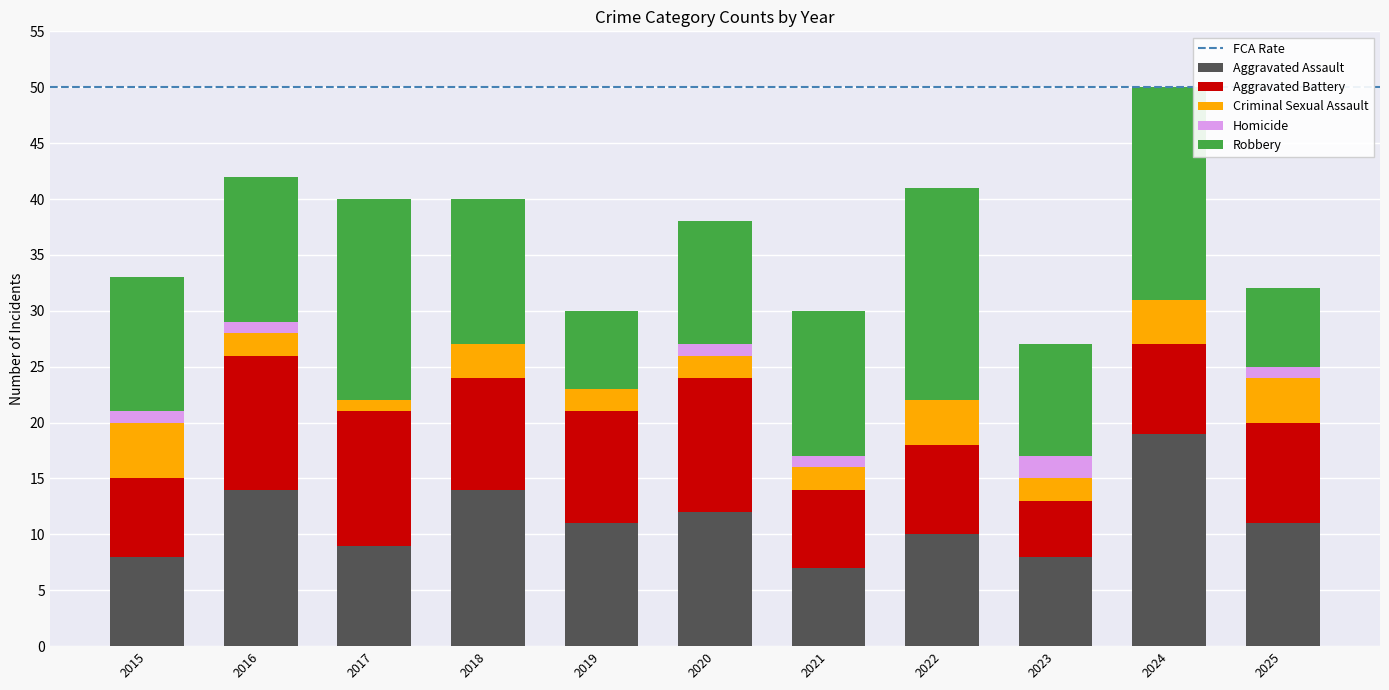

The value of Aggravated Assault at 2025 is 11. True or false?

True